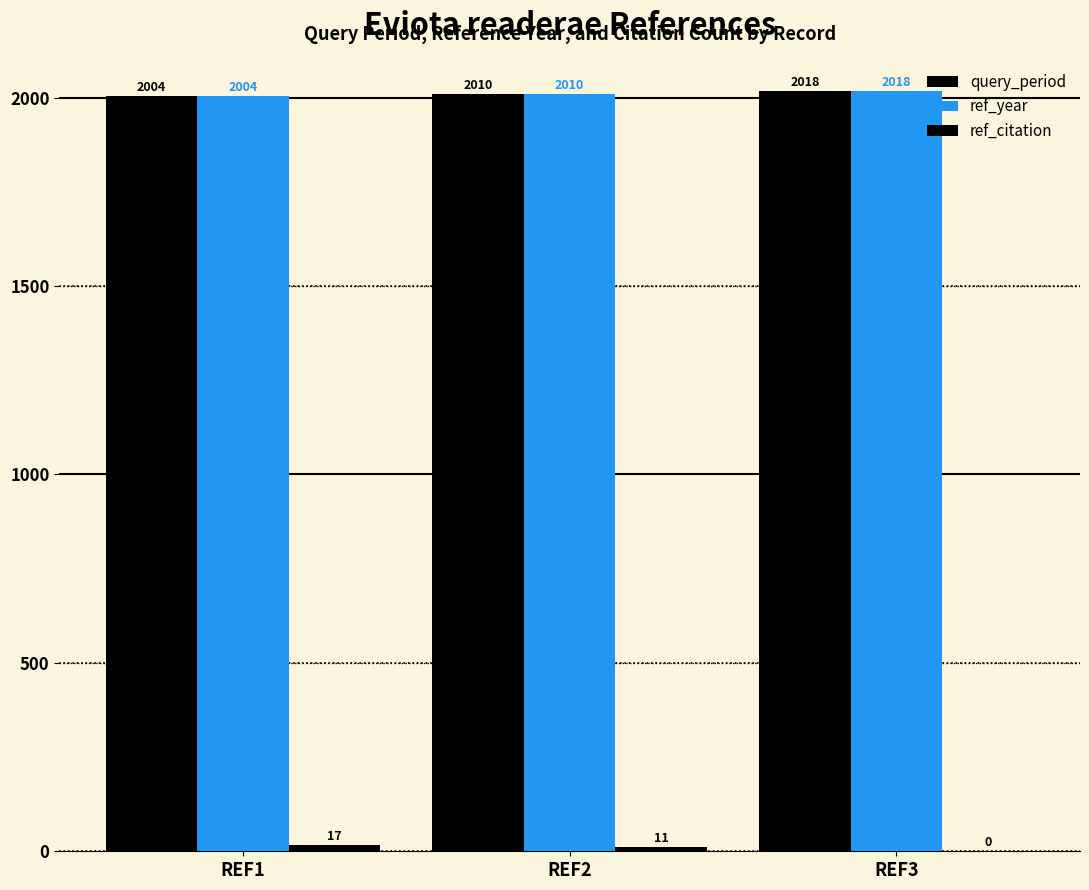

What is the value of the ref_year bar at the 3rd from the left?

2018